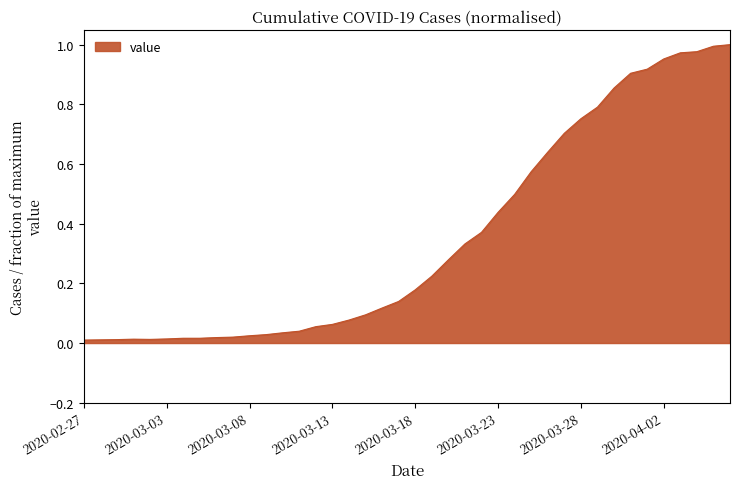

How many lines are shown in the chart?

1